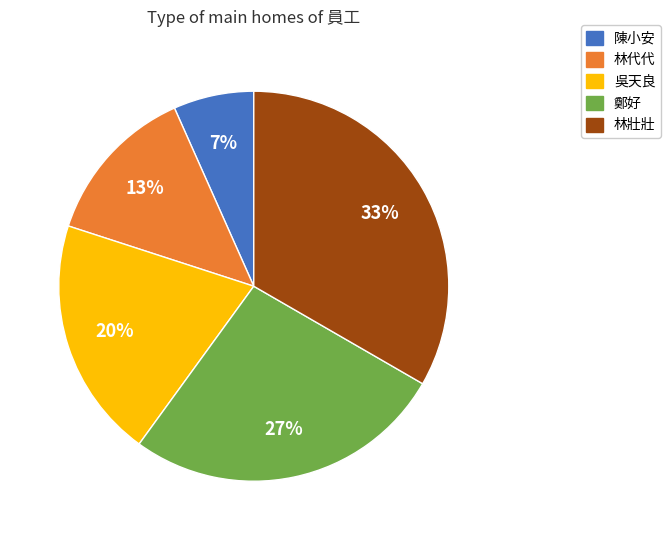

To the nearest percent, what percentage of the pie is 吳天良?

20%